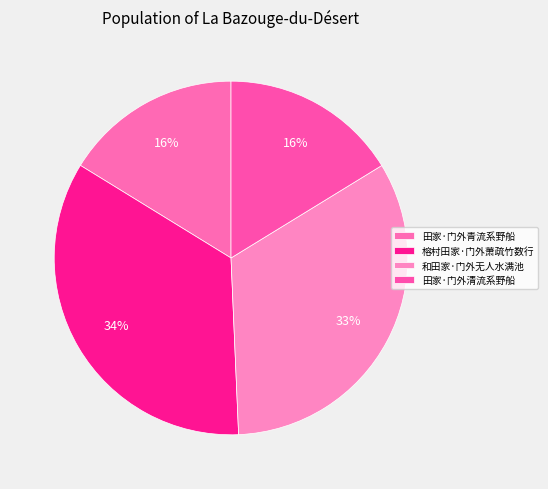

What is the largest slice in the pie chart?

榕村田家·门外萧疏竹数行